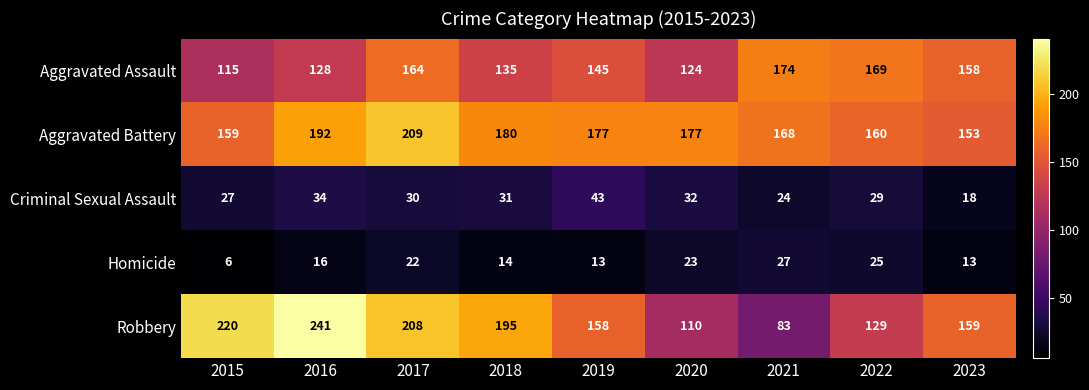

At which category is the sum across all series the highest?

2017